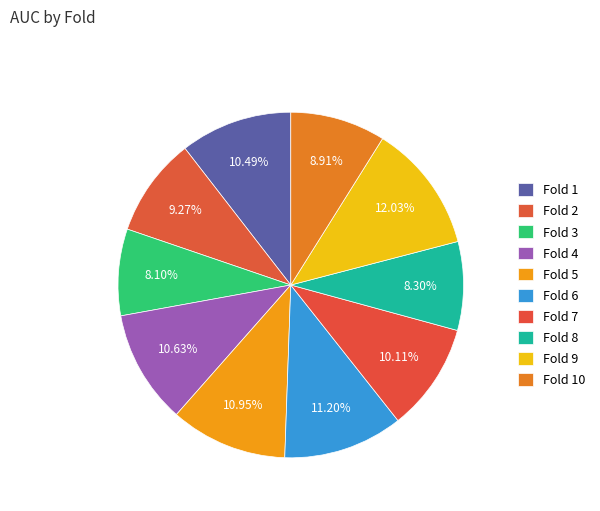

Combined, do Fold 5 and Fold 4 account for over 50%?

No